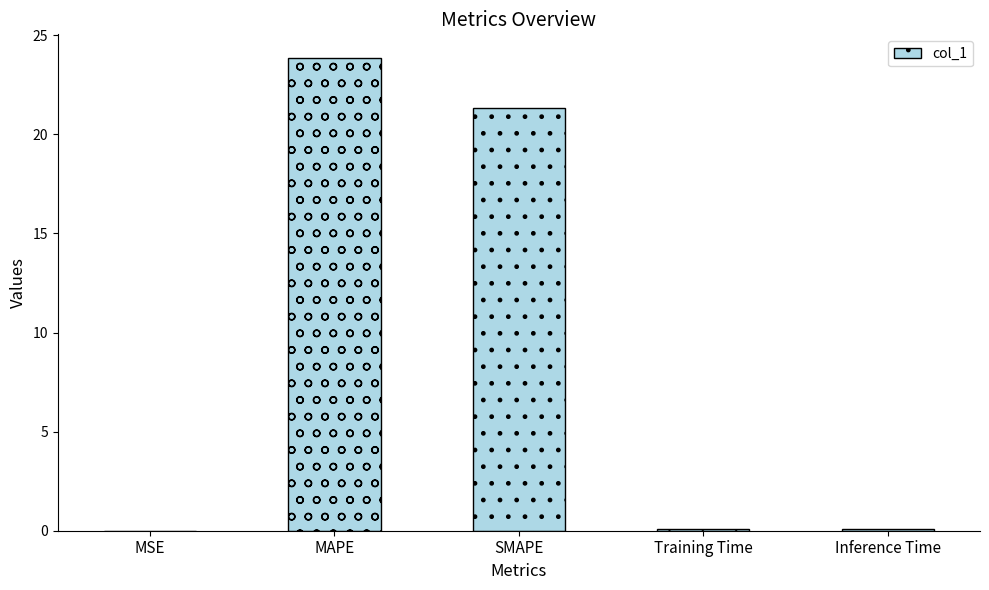

True or false: the data shows 23.9 at MAPE.

True